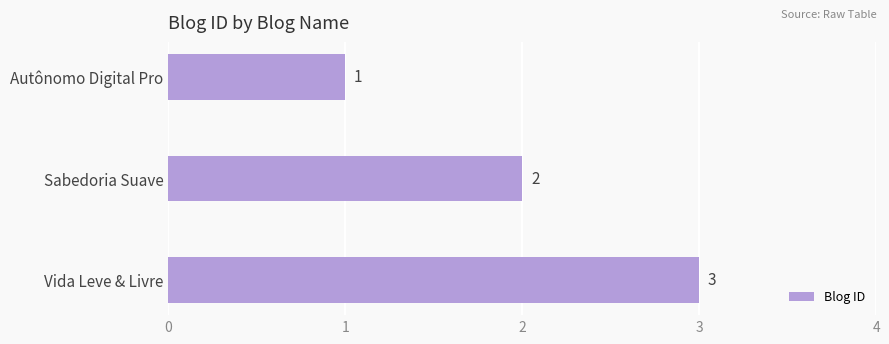

What is the greatest value displayed?

3